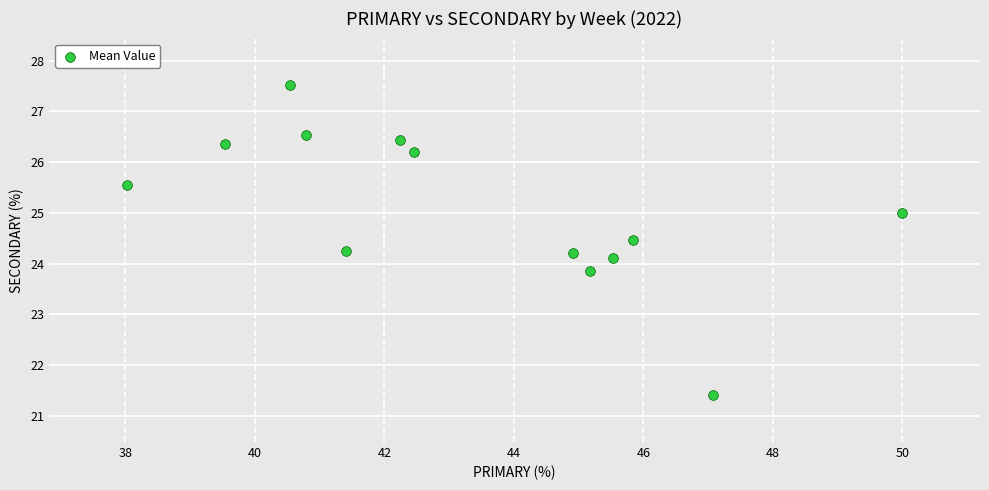

What is the range of Y values (max minus min)?

6.1